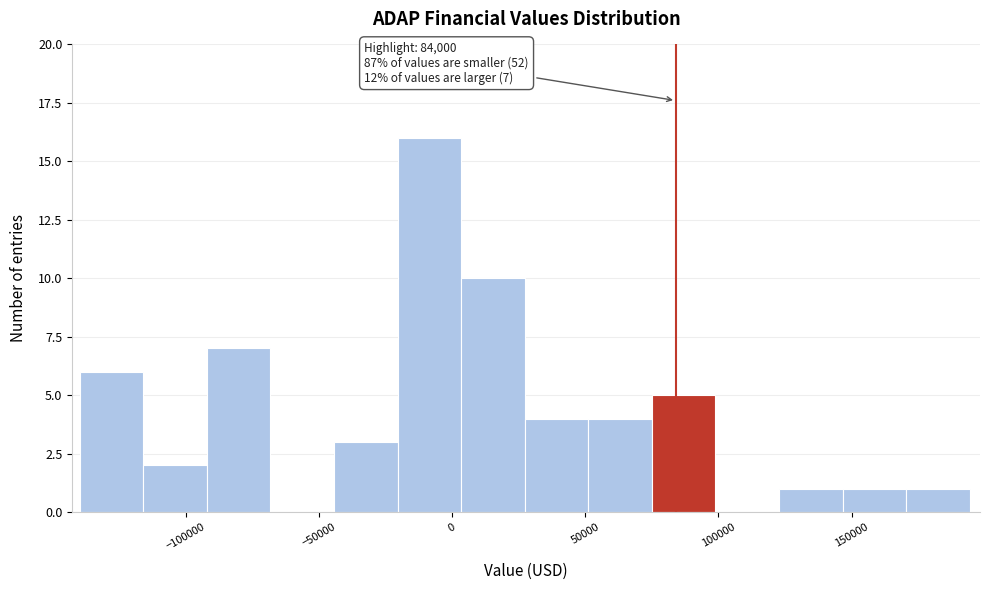

Which range on the x-axis has the tallest bar?

-20000 to 5000